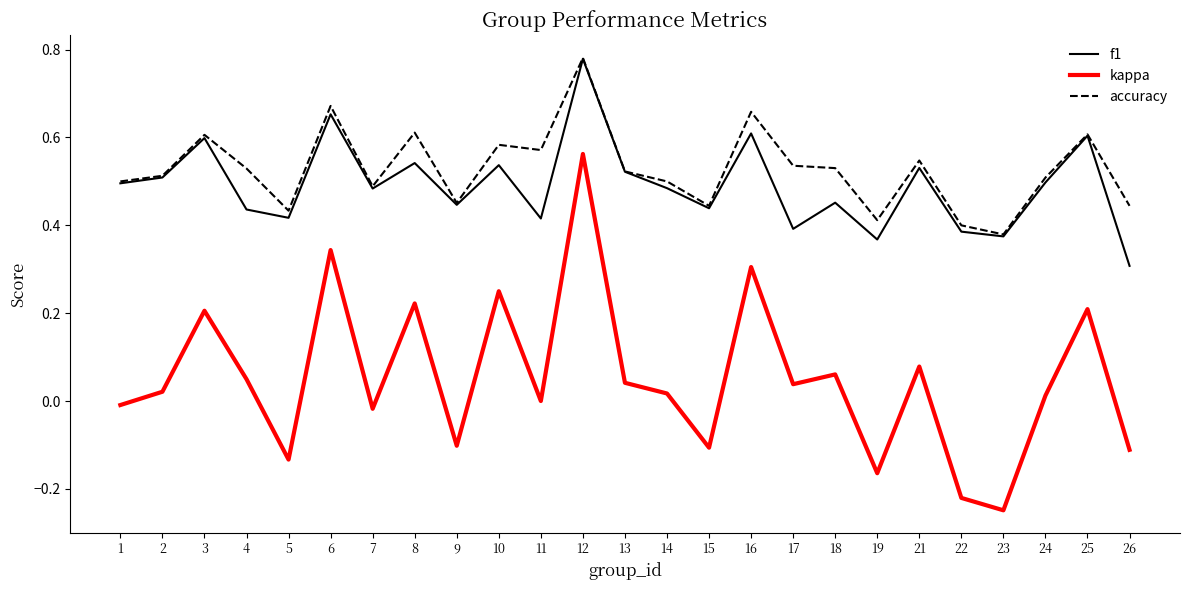

At which category does the chart reach its peak across all series?

12